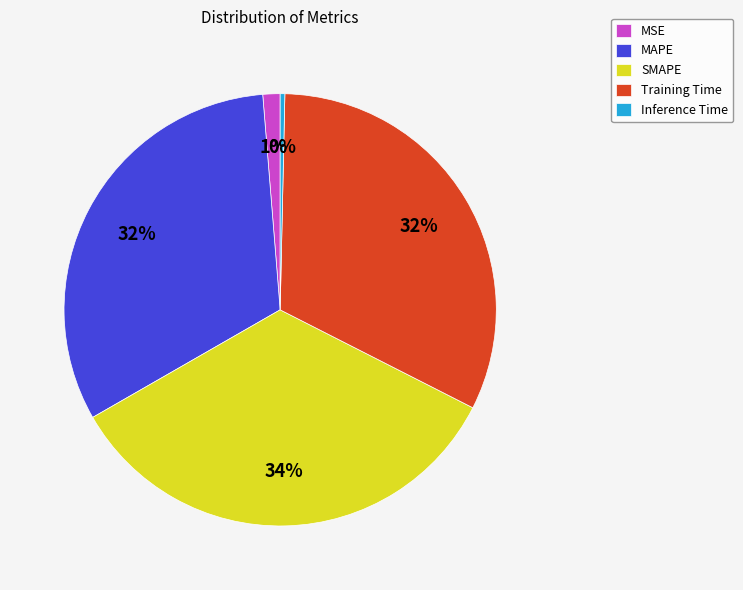

How many segments does this pie chart have?

5